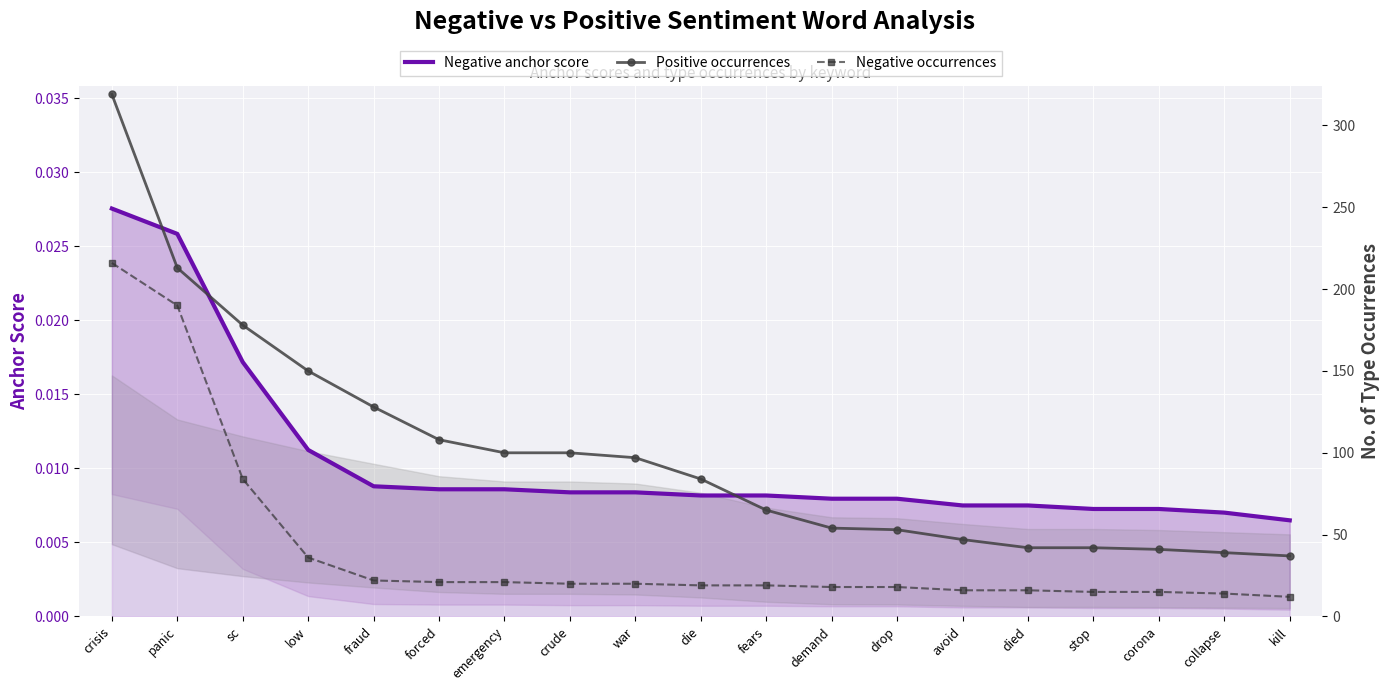

What is the difference between the Negative occurrences values at fraud and drop?

4.0